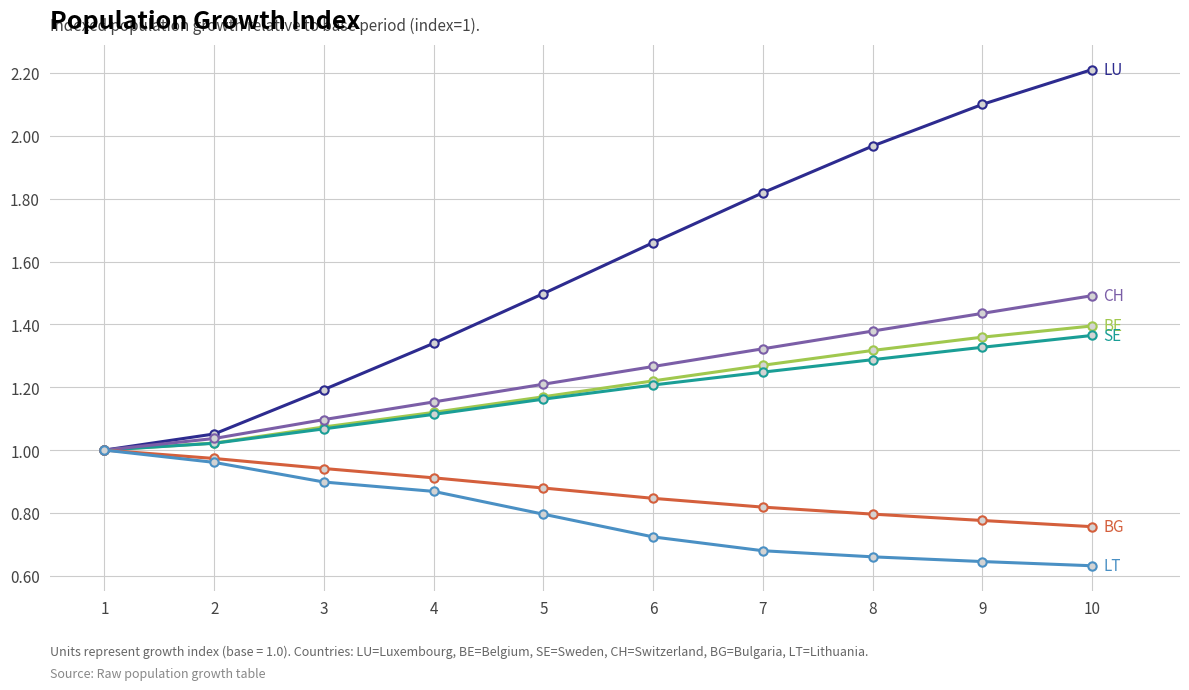

Which label corresponds to the largest value in the chart?

10